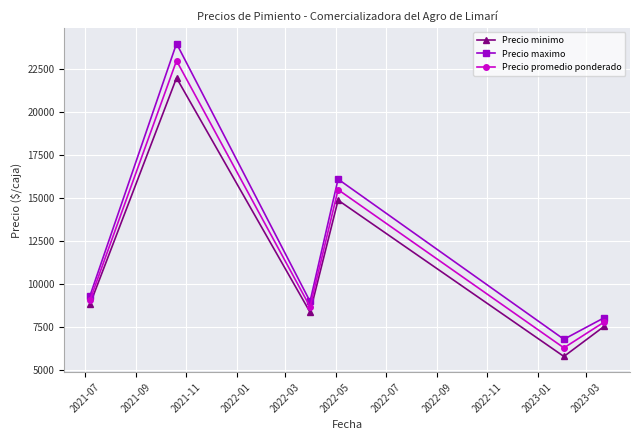

How many categories are shown in the chart?

6